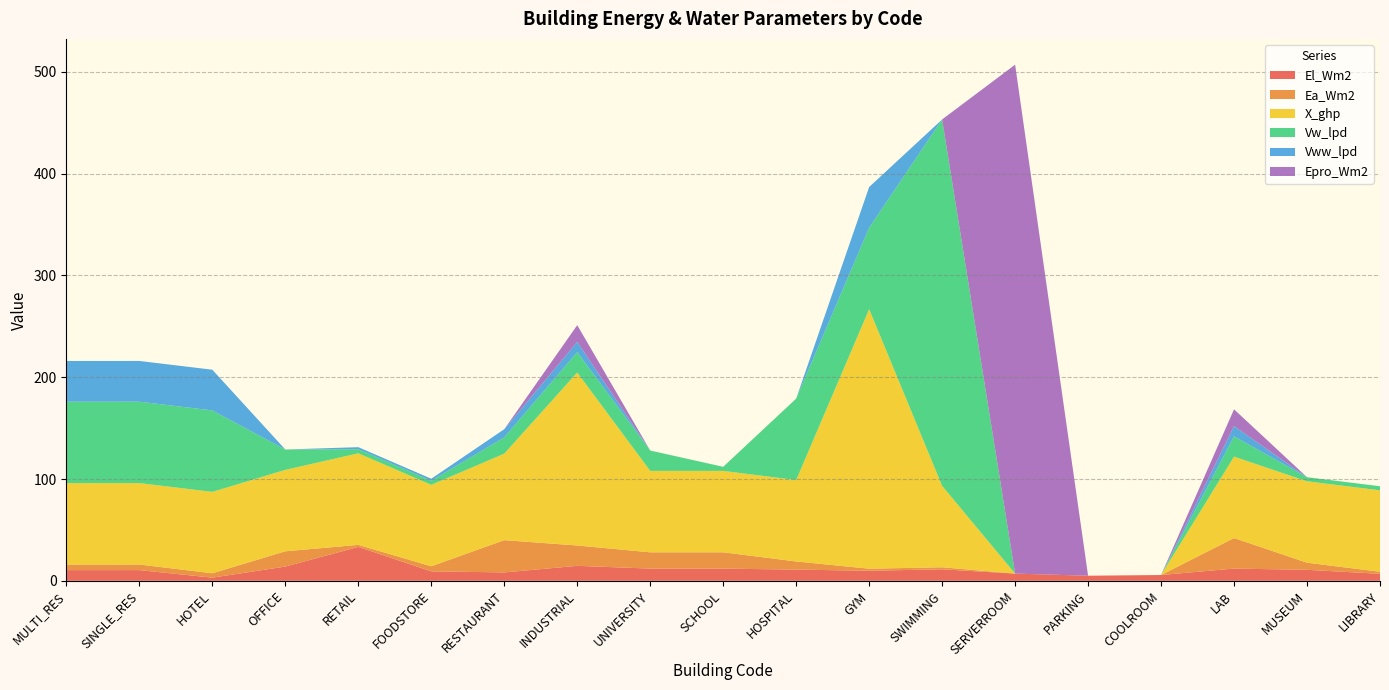

Reading left to right, list all the values displayed in this chart.

El_Wm2: 10.5	10.5	3.1	14.0	33.3	9.3	8.2	14.7	12.0	12.0	11.0	9.9	11.3	7.1	5.0	5.7	12.0	10.8	6.9
Ea_Wm2: 5.5	5.5	4.3	15.0	2.0	5.0	31.7	20.0	16.0	16.0	8.0	2.0	2.0	0.0	0.0	0.0	30.0	7.0	2.0
X_ghp: 80.0	80.0	80.0	80.0	90.0	80.0	85.0	170.0	80.0	80.0	80.0	255.0	80.0	0.0	0.0	0.0	80.0	80.0	80.0
Vw_lpd: 80.0	80.0	80.0	20.0	4.0	4.0	16.0	20.0	20.0	4.0	80.0	80.0	360.0	0.0	0.0	0.0	20.0	4.0	4.0
Vww_lpd: 40.0	40.0	40.0	0.0	2.0	2.0	8.0	10.0	0.0	0.0	0.0	40.0	0.0	0.0	0.0	0.0	10.0	0.0	0.0
Epro_Wm2: 0.0	0.0	0.0	0.0	0.0	0.0	0.0	16.5	0.0	0.0	0.0	0.0	0.0	500.0	0.0	0.0	16.5	0.0	0.0